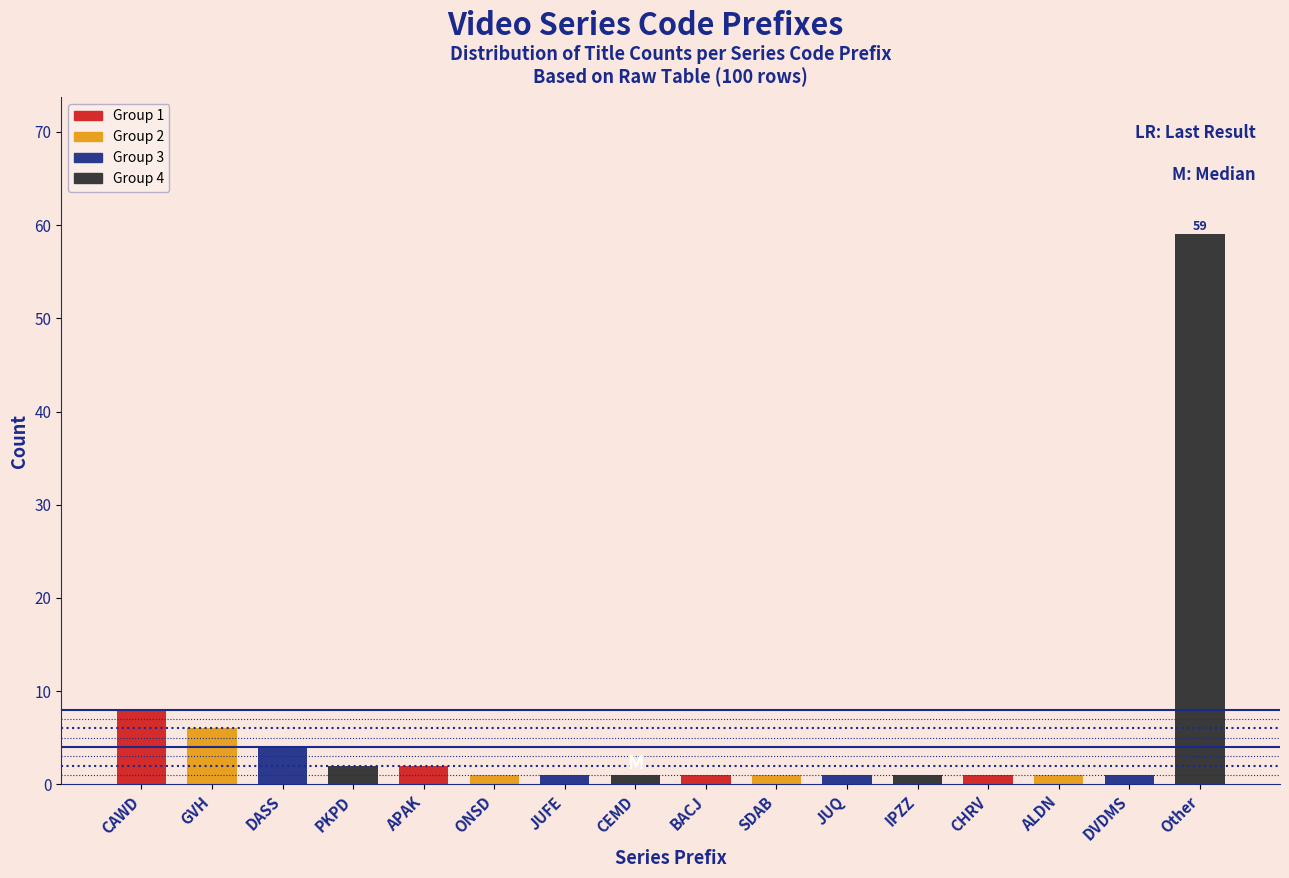

Reading right to left, extract all data points from this chart.

59	1	1	1	1	1	1	1	1	1	1	2	2	4	6	8